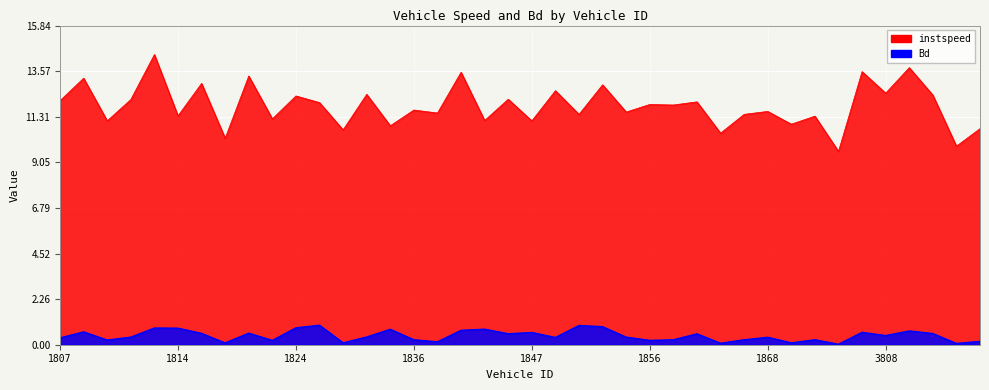

True or false: Bd has more than 0 interior local peaks.

True